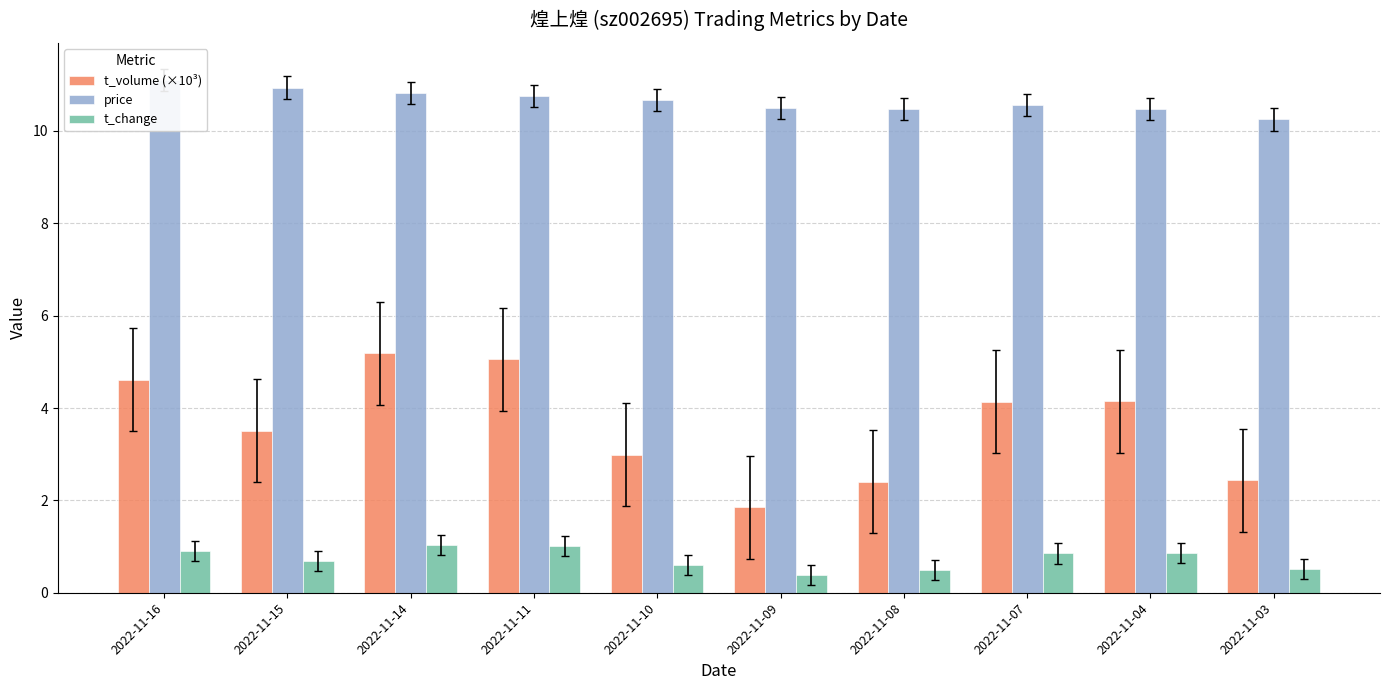

At which label does t_volume (×10³) reach its peak?

2022-11-14